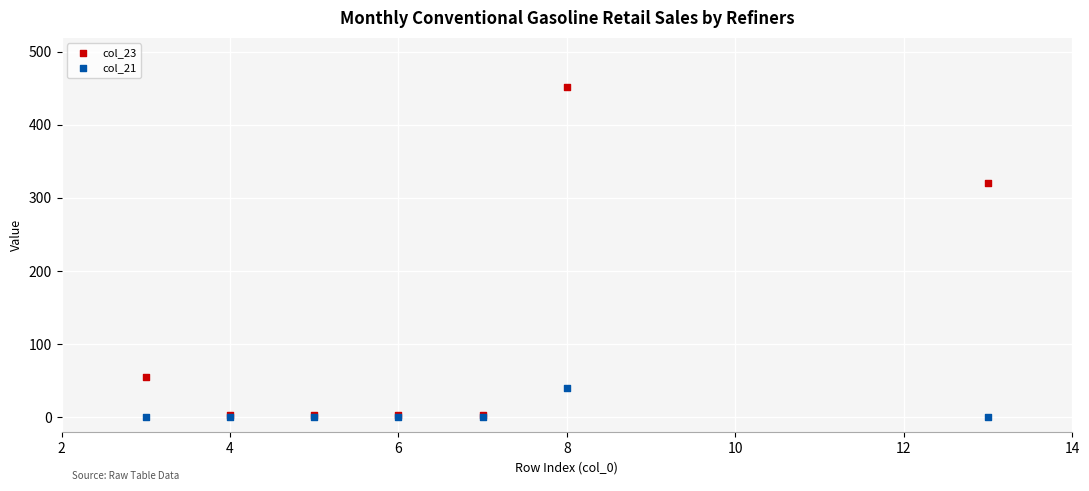

Which series reaches the maximum Y coordinate?

col_23